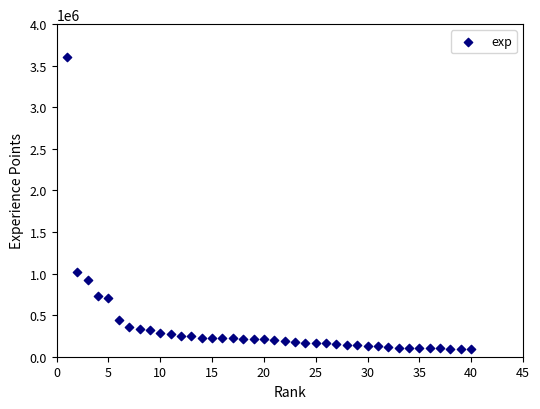

What is the range of Y values (max minus min)?

3512823